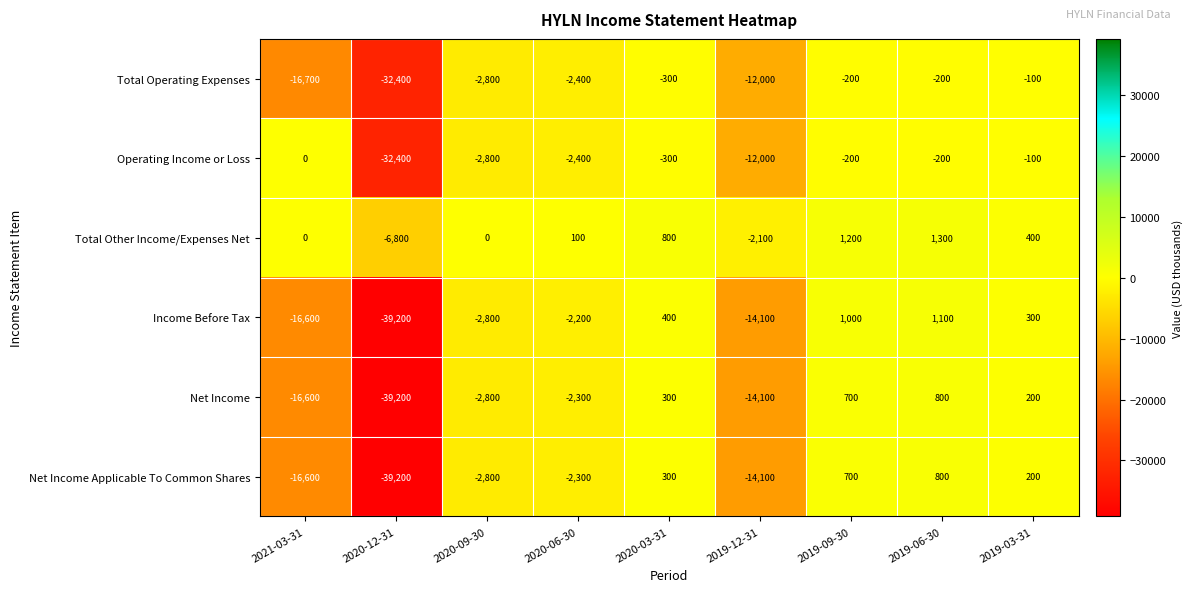

At which category is the sum across all series the highest?

2019-06-30